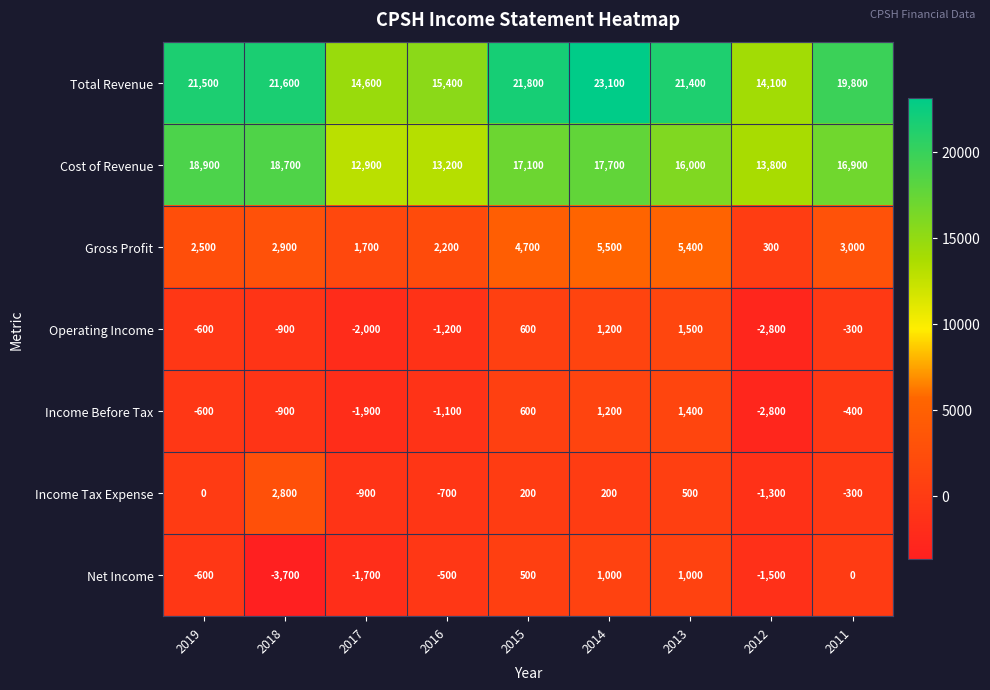

What is the difference between the second highest and minimum values in the Income Tax Expense series?

1800